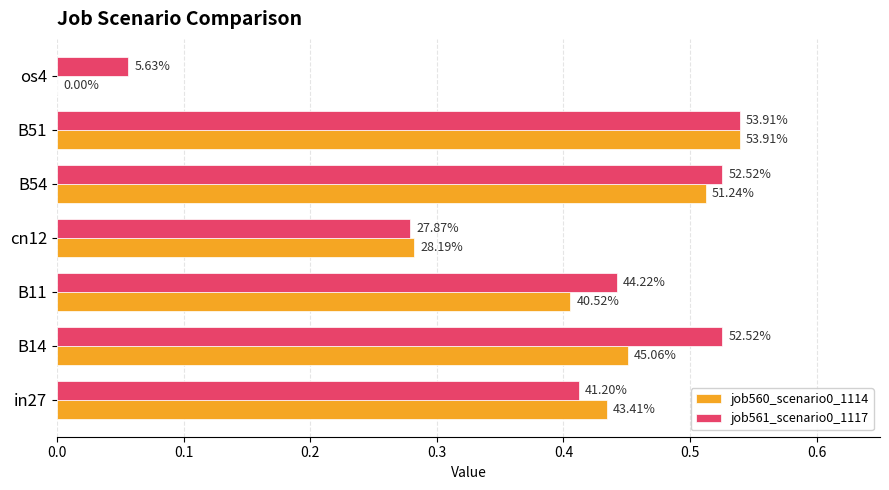

List the series in order of their peak value, highest first.

job560_scenario0_1114, job561_scenario0_1117